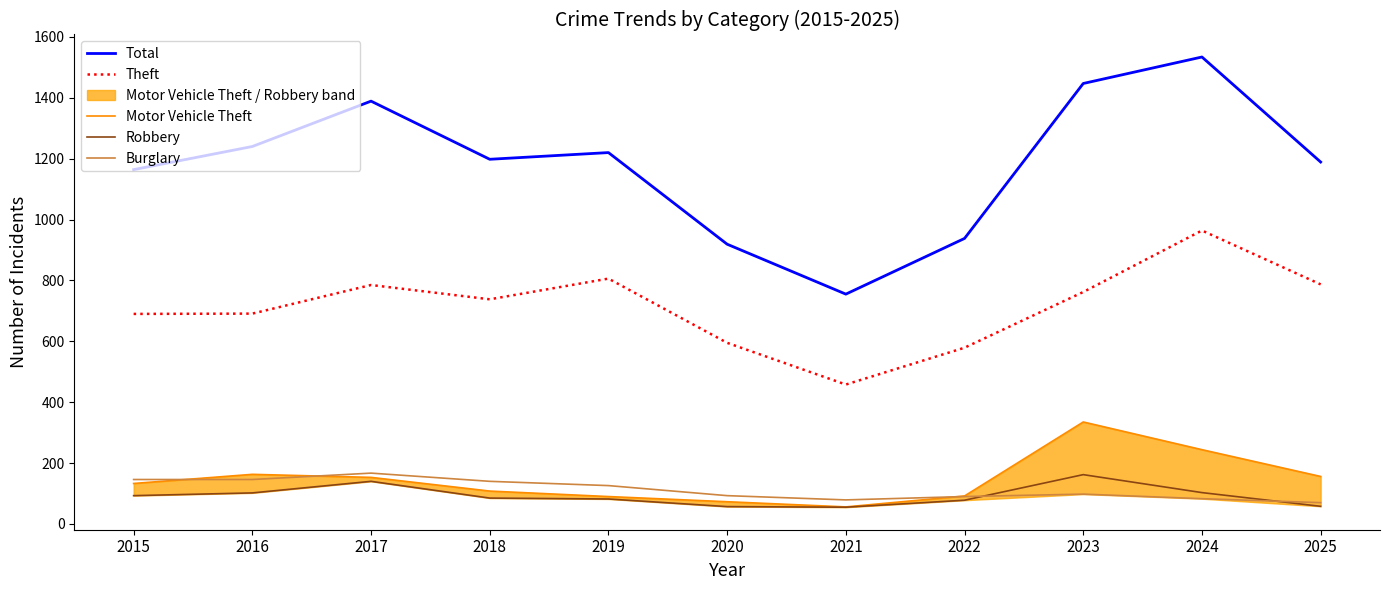

At which category is the sum across all series the highest?

2024